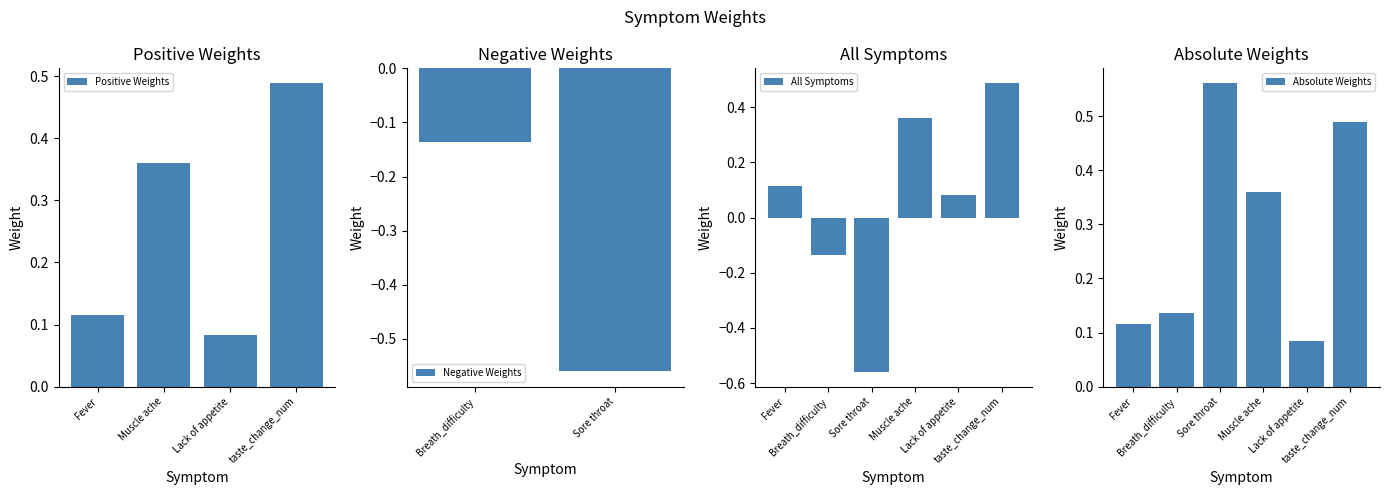

What is the change in value from Breath_difficulty to Sore throat?

-0.4